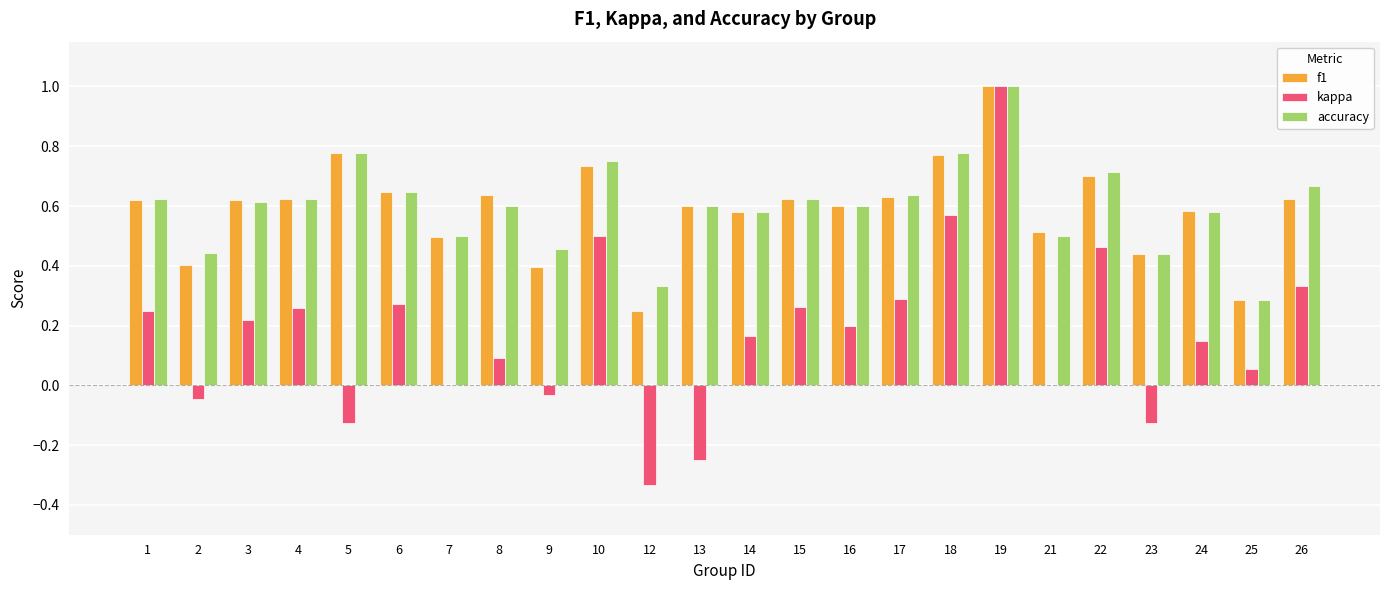

How many categories are shown in the chart?

24